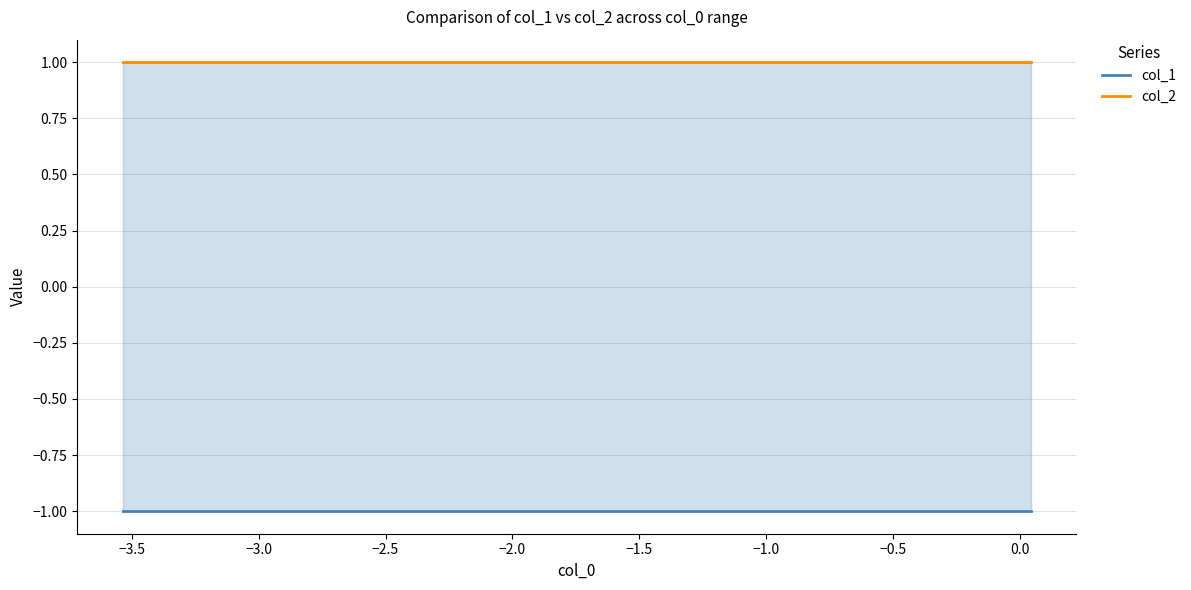

True or false: col_2 has a value of 2 at −3.5.

False